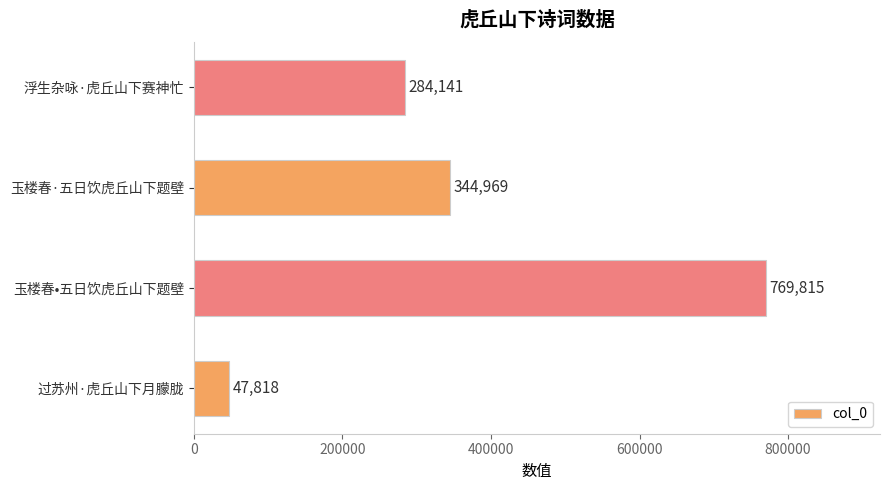

Is it true that the value at 玉楼春•五日饮虎丘山下题壁 is 447182?

False